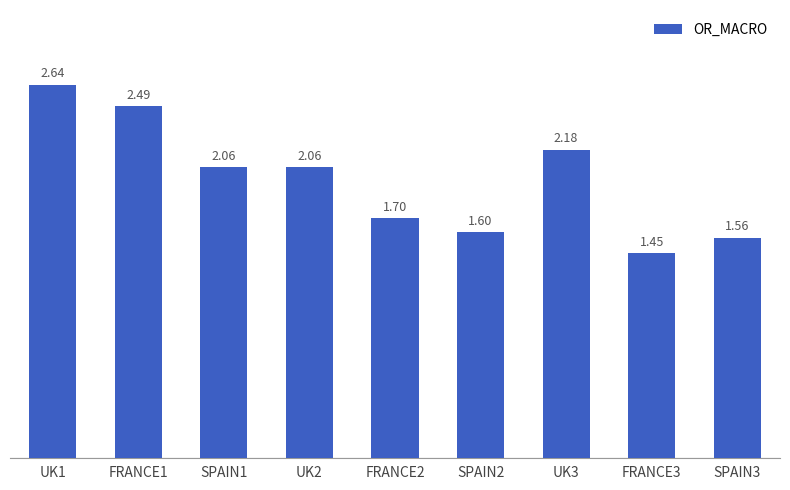

What is the difference between the values at FRANCE1 and FRANCE2?

0.8